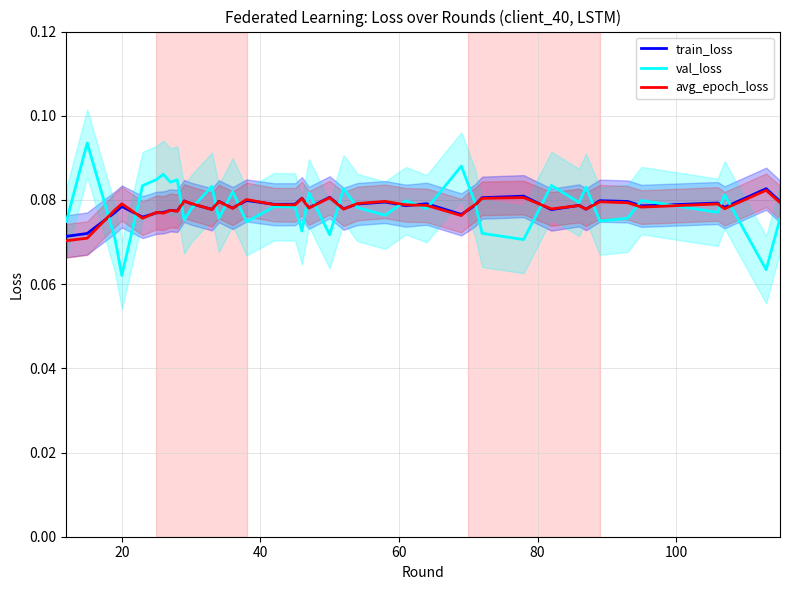

At how many categories does at least one series exceed 0?

40